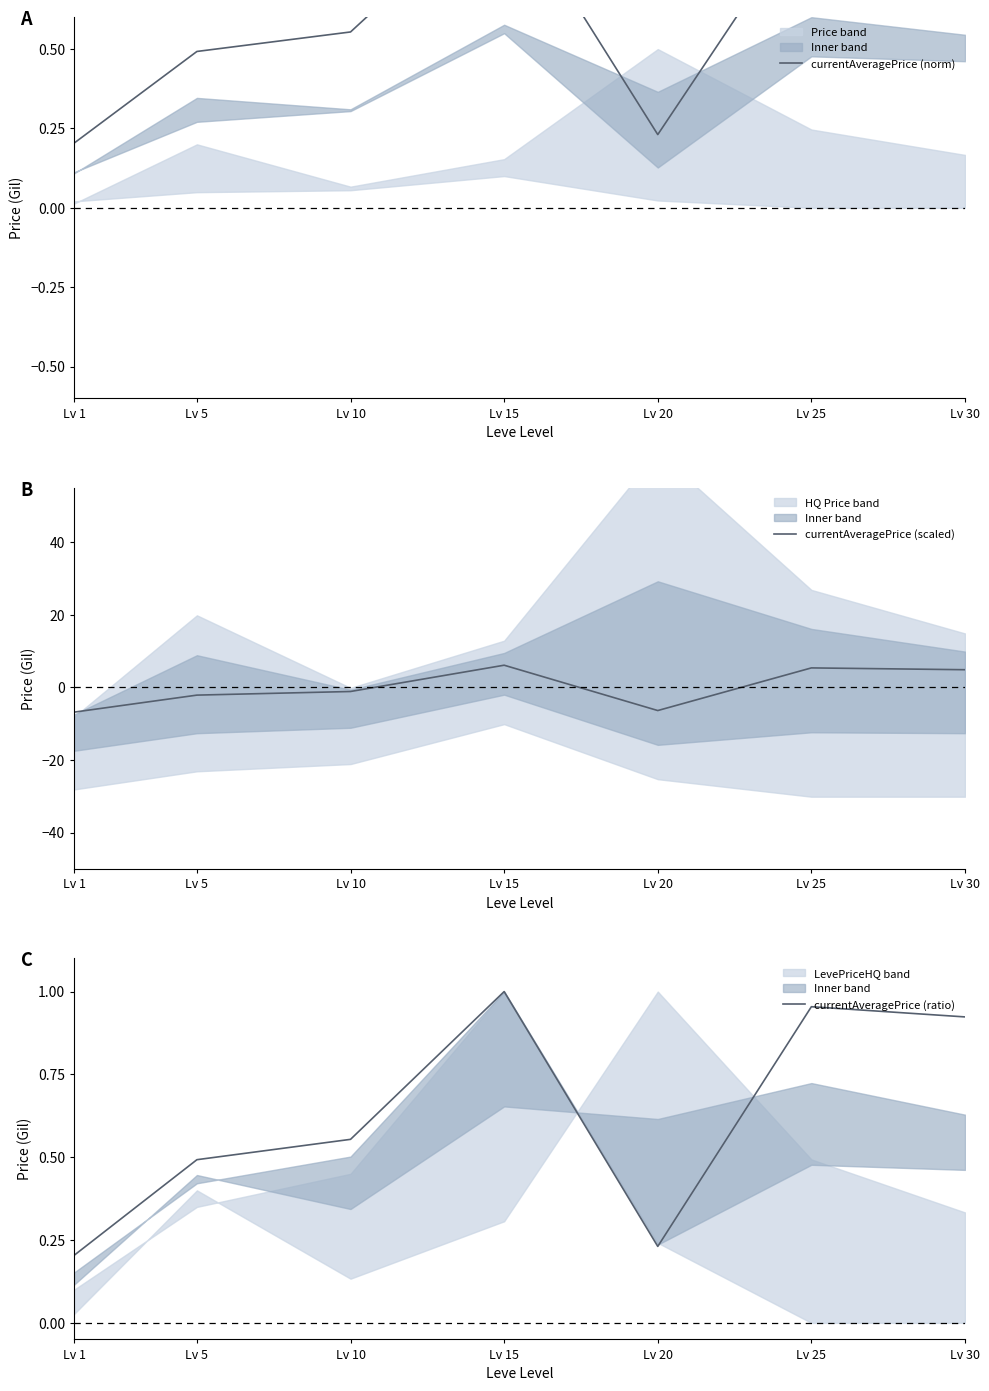

What is the average value of the currentAveragePrice (ratio) series?

0.6